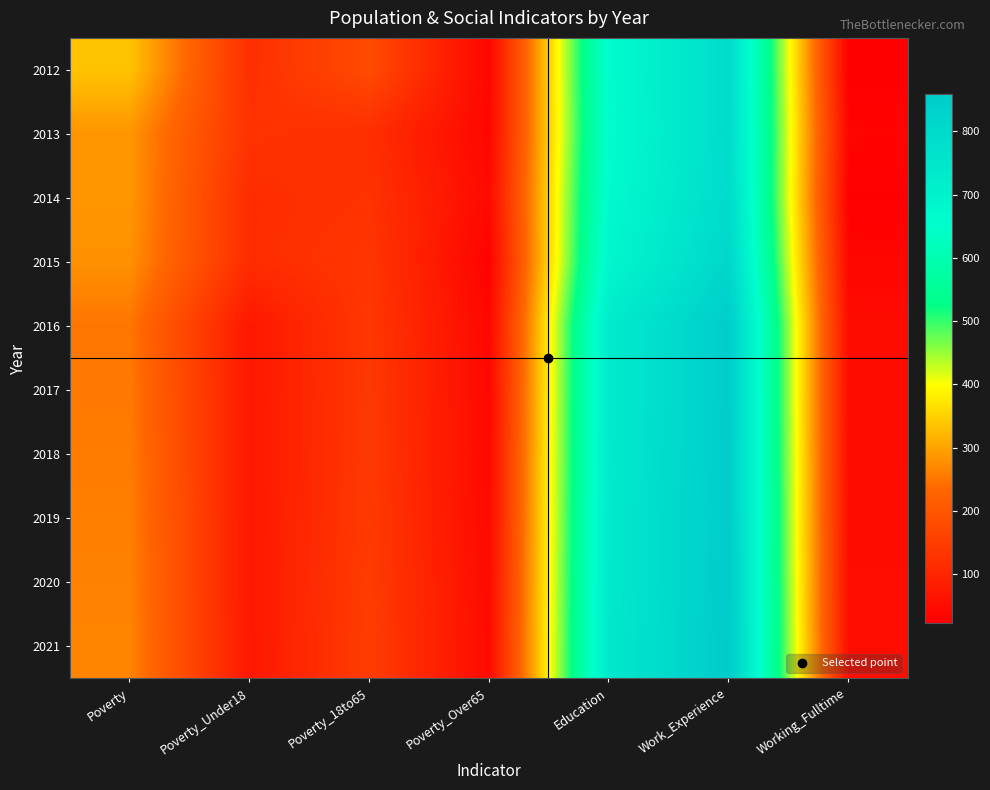

Rank the series at Work_Experience from highest to lowest value.

2021, 2020, 2019, 2018, 2016, 2017, 2015, 2014, 2013, 2012